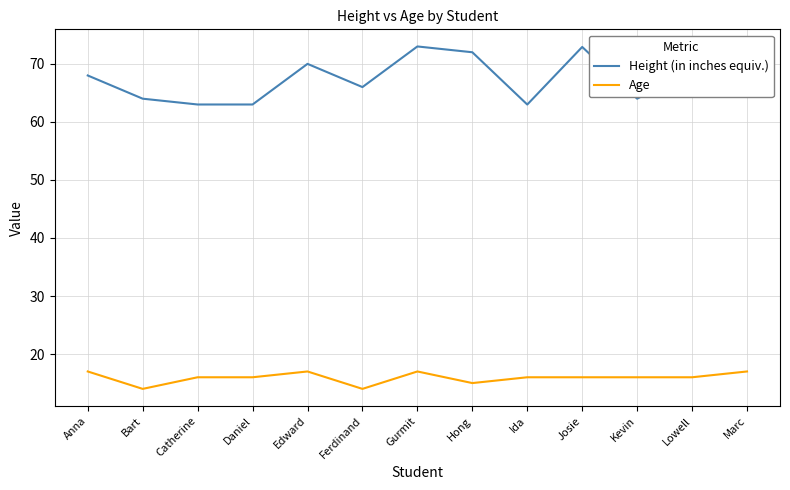

The value of Height (in inches equiv.) at Kevin is 89.0. True or false?

False